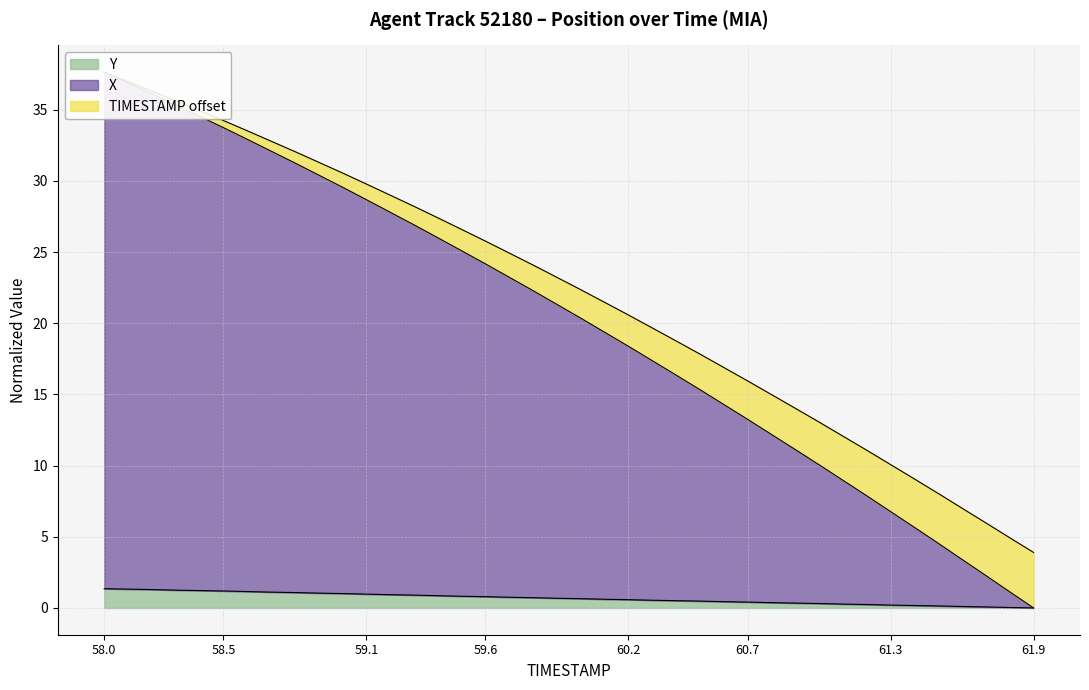

Is the value of X at 58.4 greater than the value of Y at 59.1?

Yes